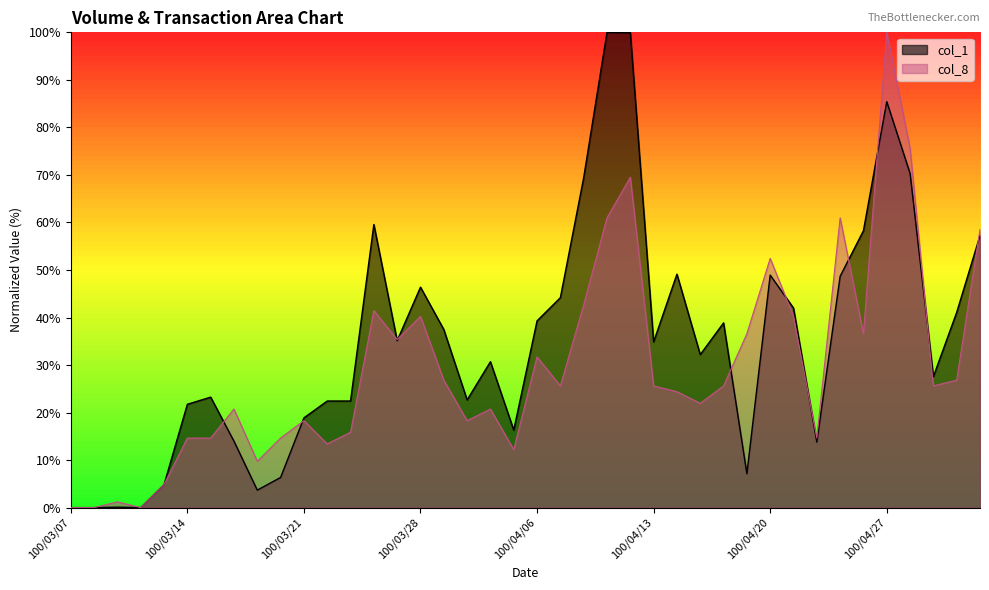

Reading left to right, what are all the values shown in this chart?

col_1: 0.0	0.0	0.1	0.0	4.9	21.7	23.2	14.0	3.7	6.3	18.9	22.4	22.4	59.6	35.1	46.4	37.5	22.7	30.7	16.3	39.3	44.2	69.4	100.0	99.9	34.9	49.1	32.2	38.9	7.1	48.9	42.0	13.8	48.7	58.3	85.4	70.3	27.6	41.1	57.3
col_8: 0.0	0.0	1.2	0.0	4.9	14.6	14.6	20.7	9.8	14.6	18.3	13.4	15.9	41.5	35.4	40.2	26.8	18.3	20.7	12.2	31.7	25.6	42.7	61.0	69.5	25.6	24.4	22.0	25.6	36.6	52.4	40.2	14.6	61.0	36.6	100.0	75.6	25.6	26.8	58.5